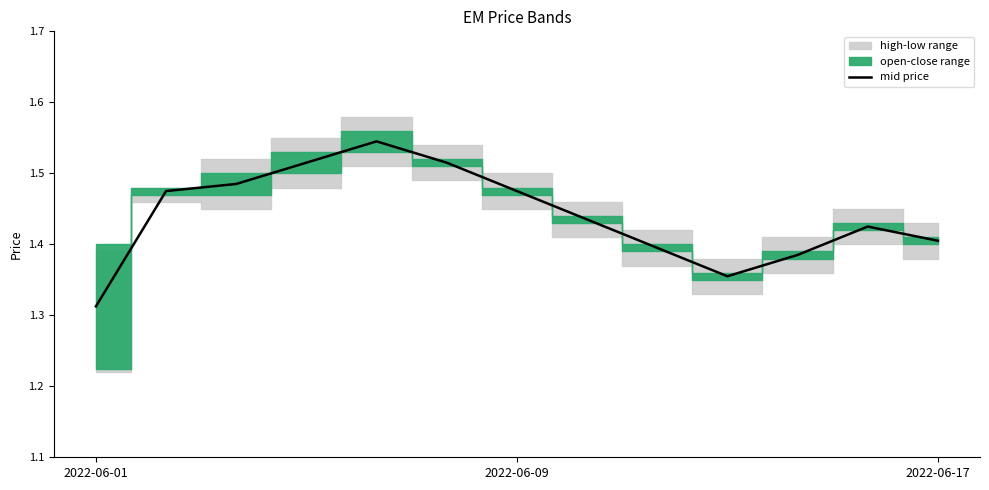

The mid price series shows 2.1 at 2022-06-17. True or false?

False